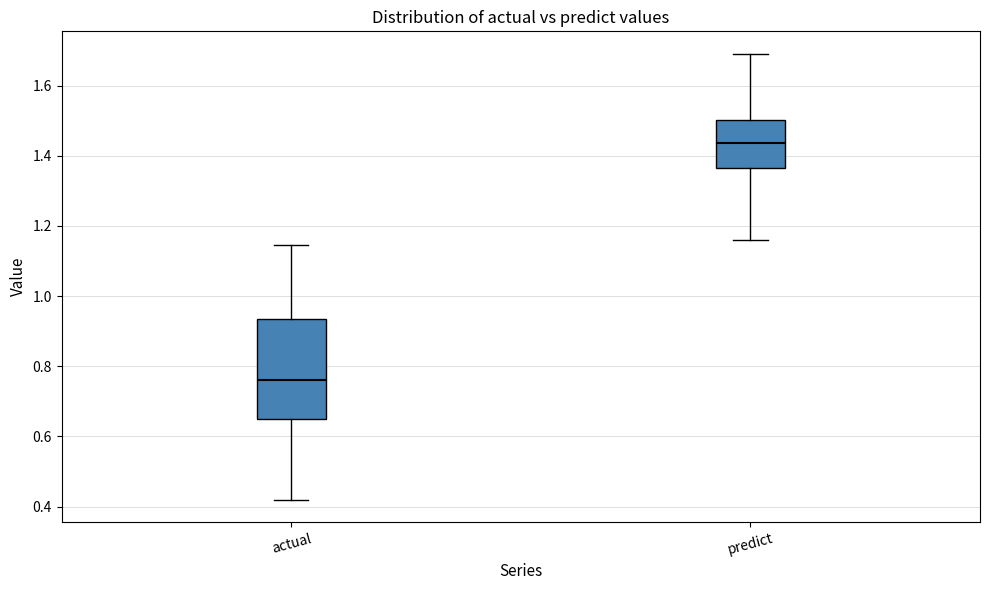

Reading left to right, read every box against the y-axis: the position of its median line, the range the box covers, and the ends of its whiskers. The values are not printed on the chart, so give them approximately, as read against the axis.

actual: median 0.76, box 0.66 to 0.94, whiskers 0.42 to 1.14
predict: median 1.44, box 1.36 to 1.50, whiskers 1.16 to 1.70